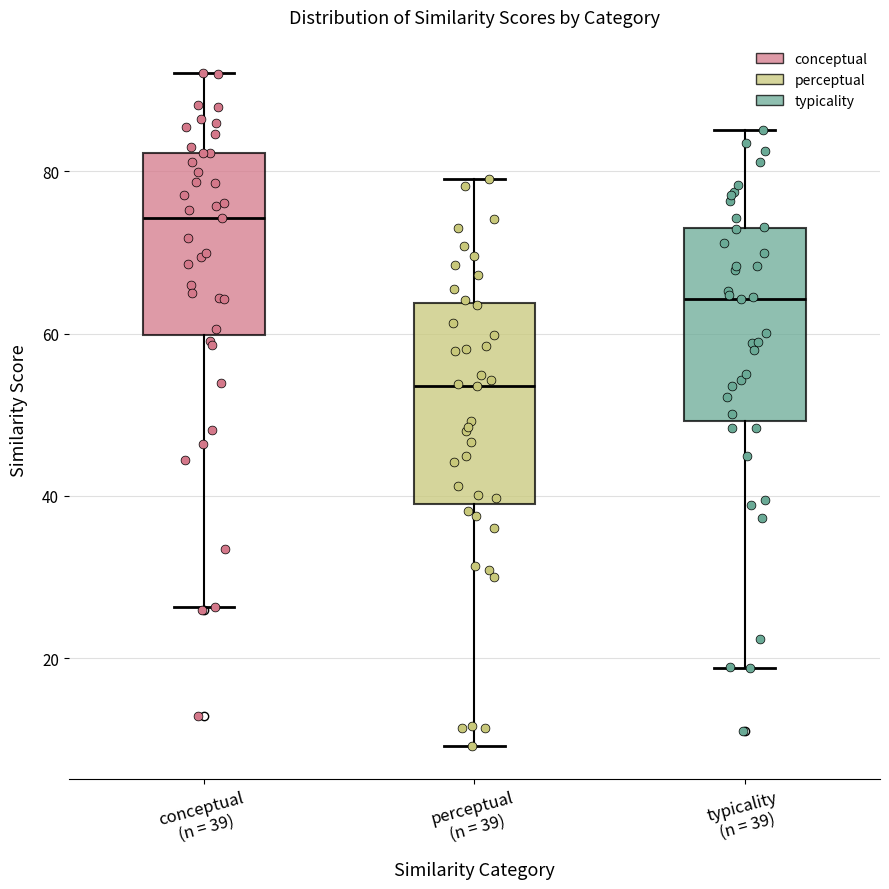

Where does the lower whisker of the box for conceptual (n = 39) end on the y-axis? The values are not printed on the chart, so give them approximately, as read against the axis.

26